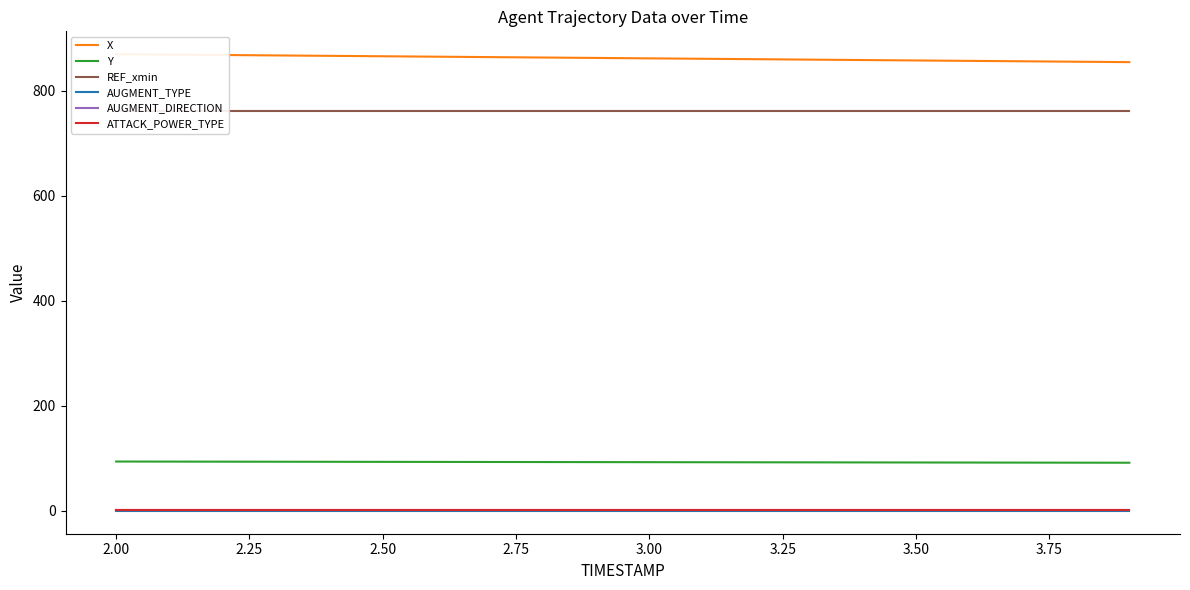

True or false: REF_xmin and AUGMENT_TYPE intersect in this chart.

False